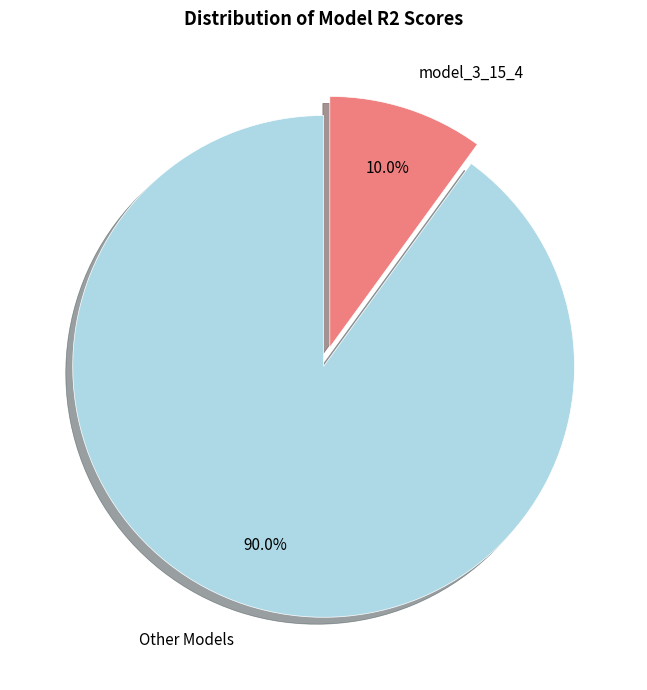

Rank the categories by value from highest to lowest.

Other Models, model_3_15_4